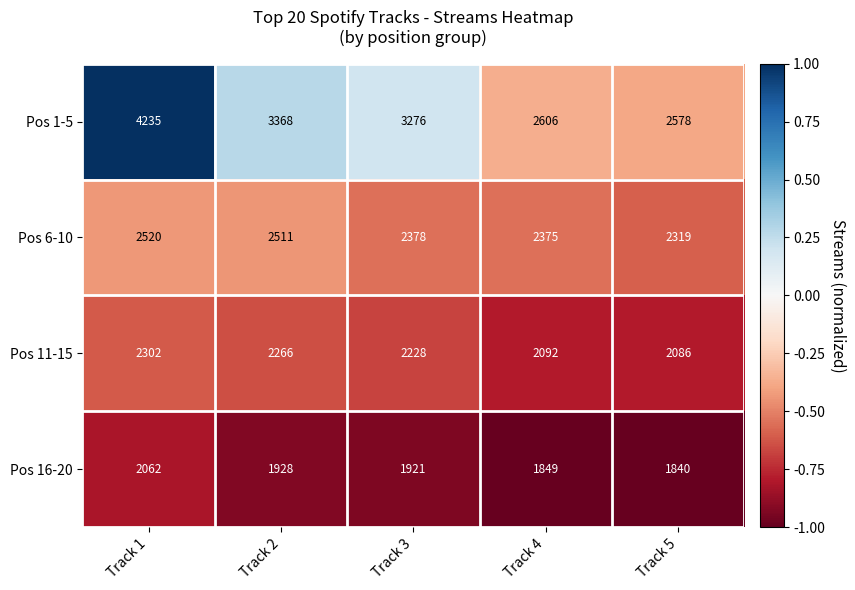

Which series has the largest total across all categories?

Pos 1-5